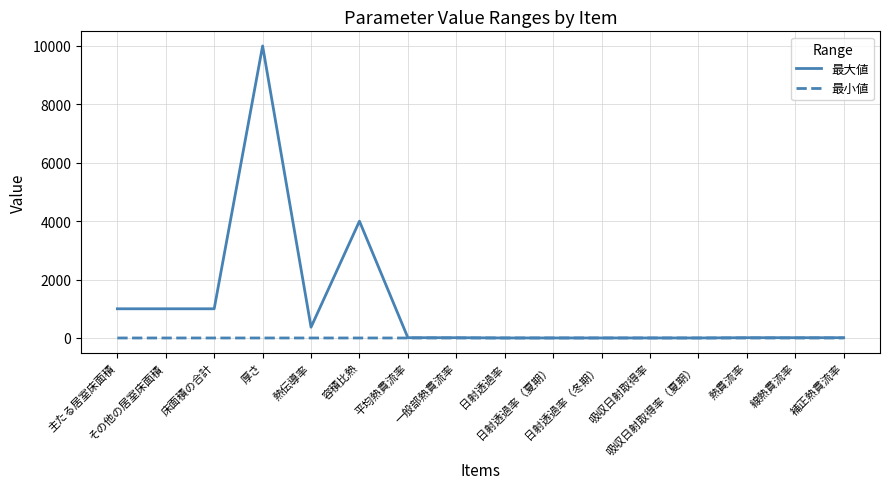

List the series in order of their overall mean, lowest first.

最小値, 最大値